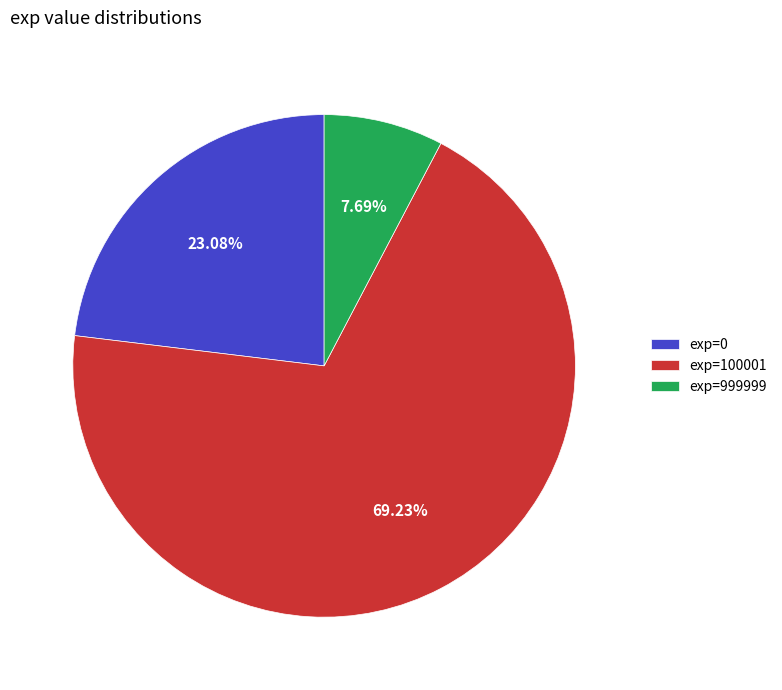

Do exp=100001 and exp=999999 together represent more than half of the pie?

Yes